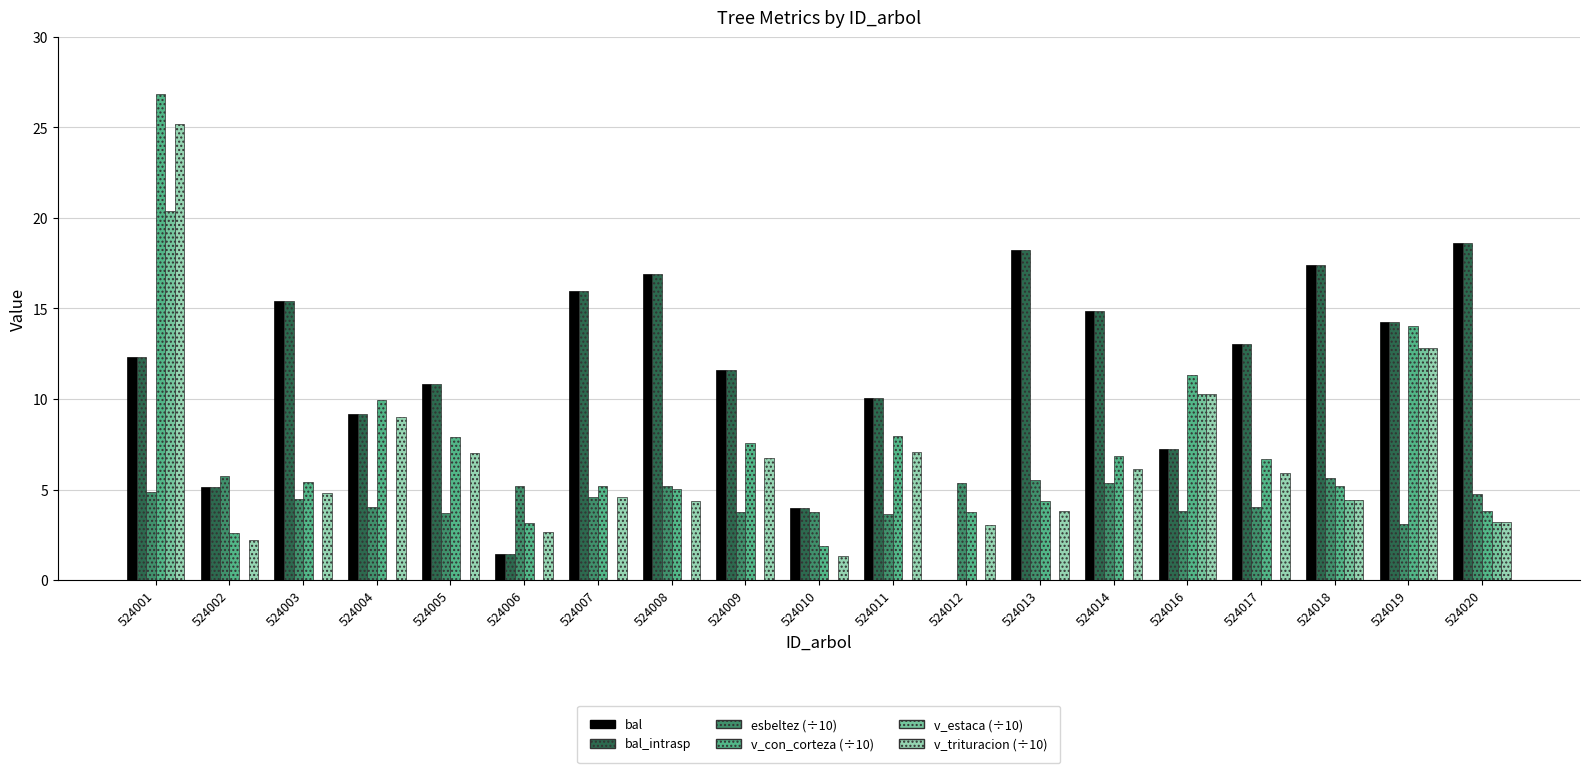

Which category has the highest value across all series?

524001